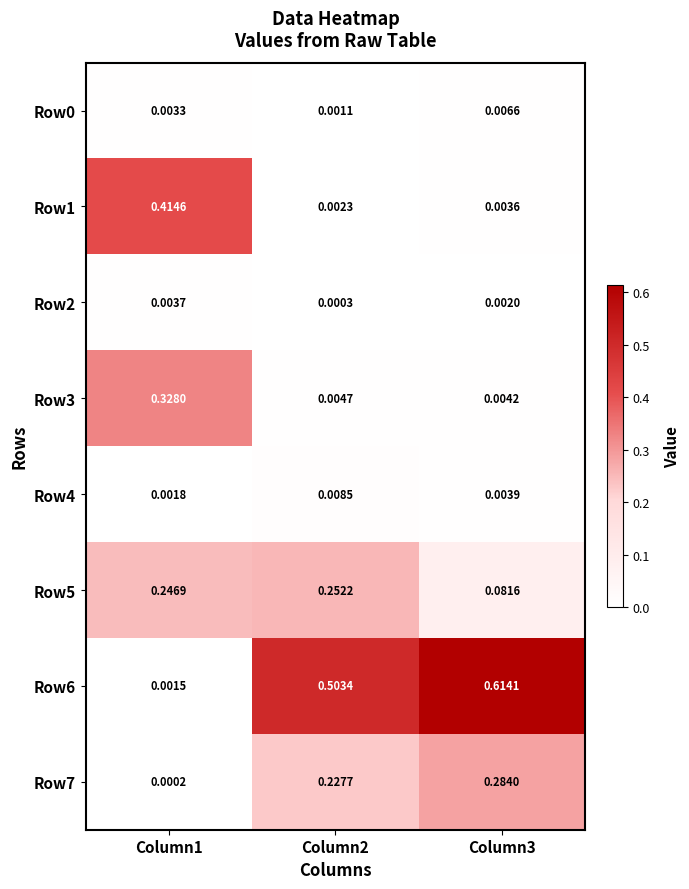

Which series has the largest range (max minus min)?

Row6